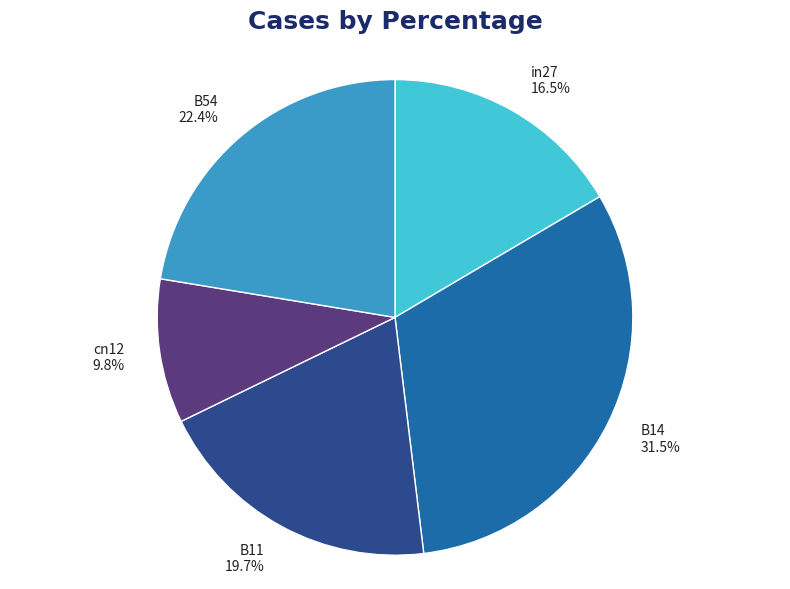

Does any single category account for the majority?

No